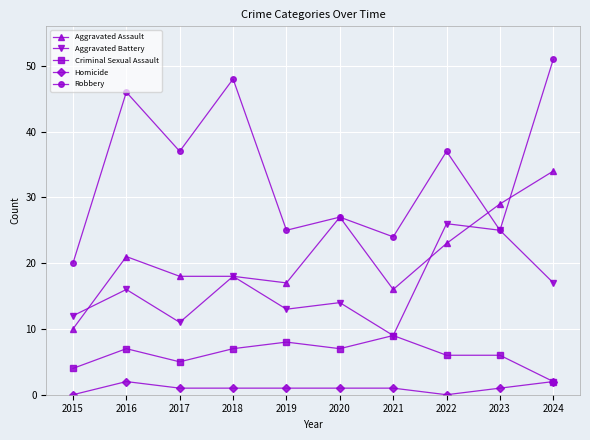

At how many categories does at least one series exceed 32?

5